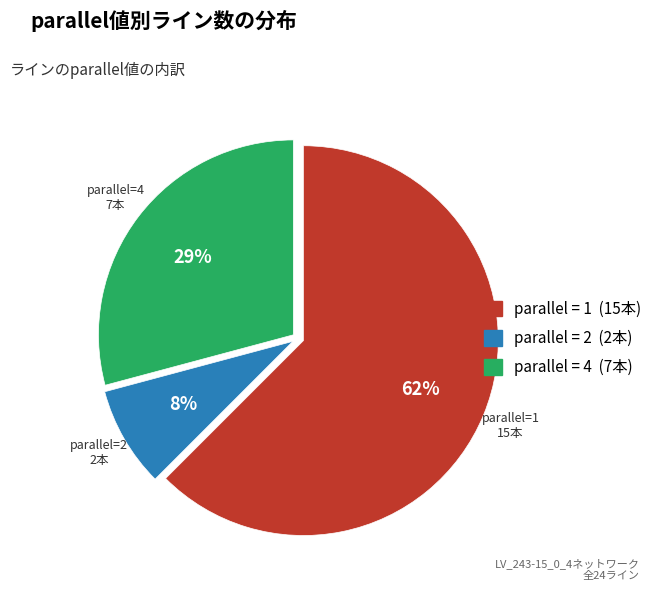

To the nearest percent, what is the average slice percentage?

33%